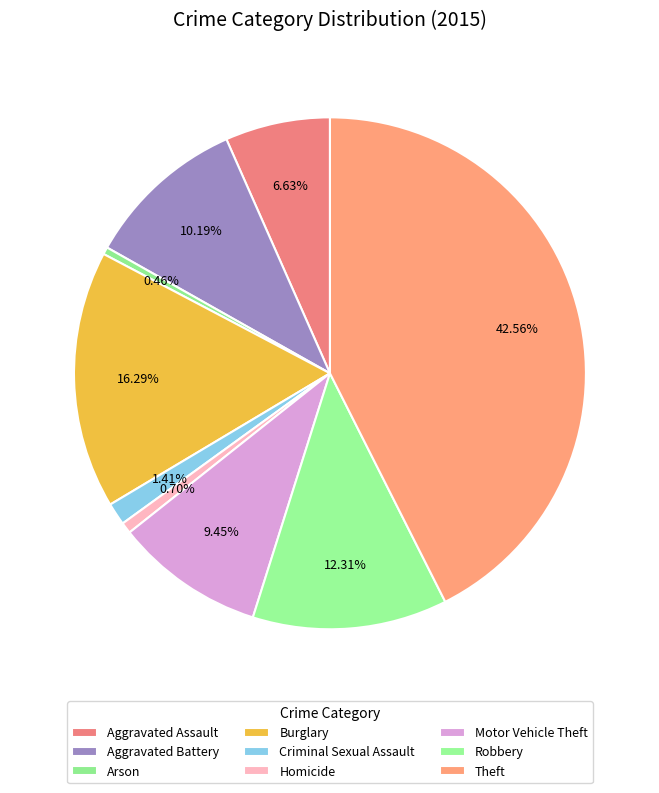

What is the ratio of the value at Theft to the value at Criminal Sexual Assault?

30.2